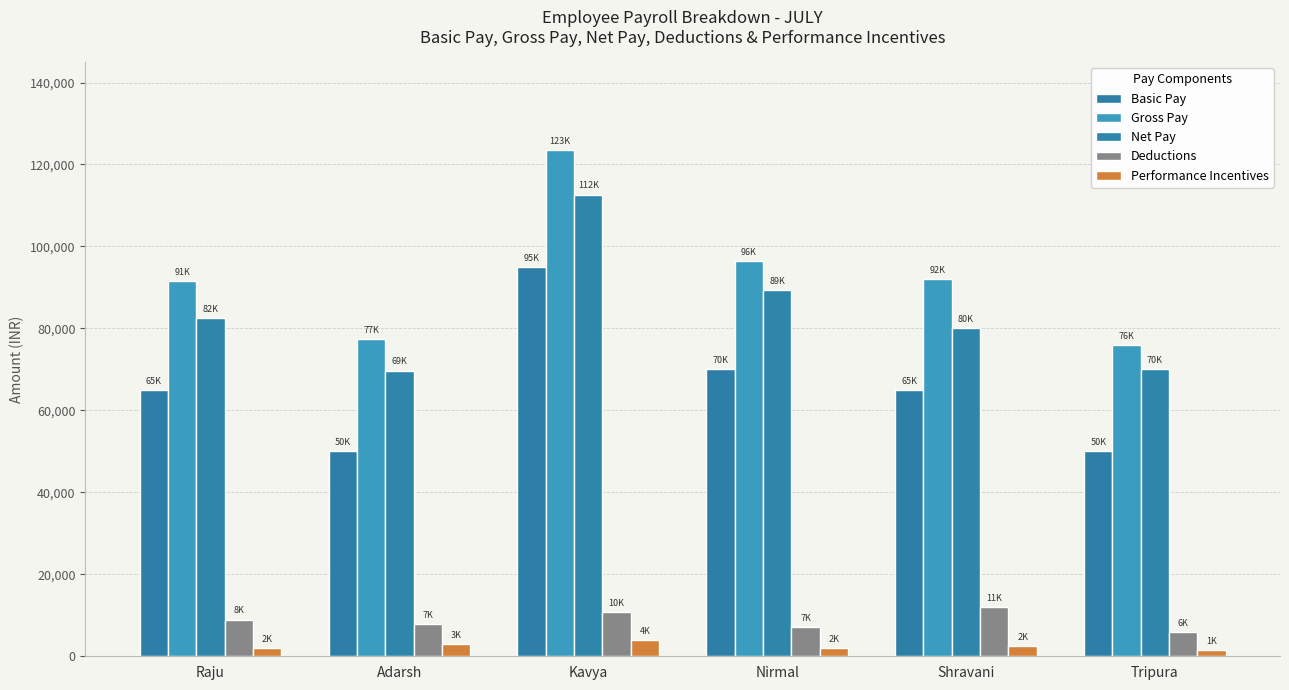

How many groups of bars are there?

6